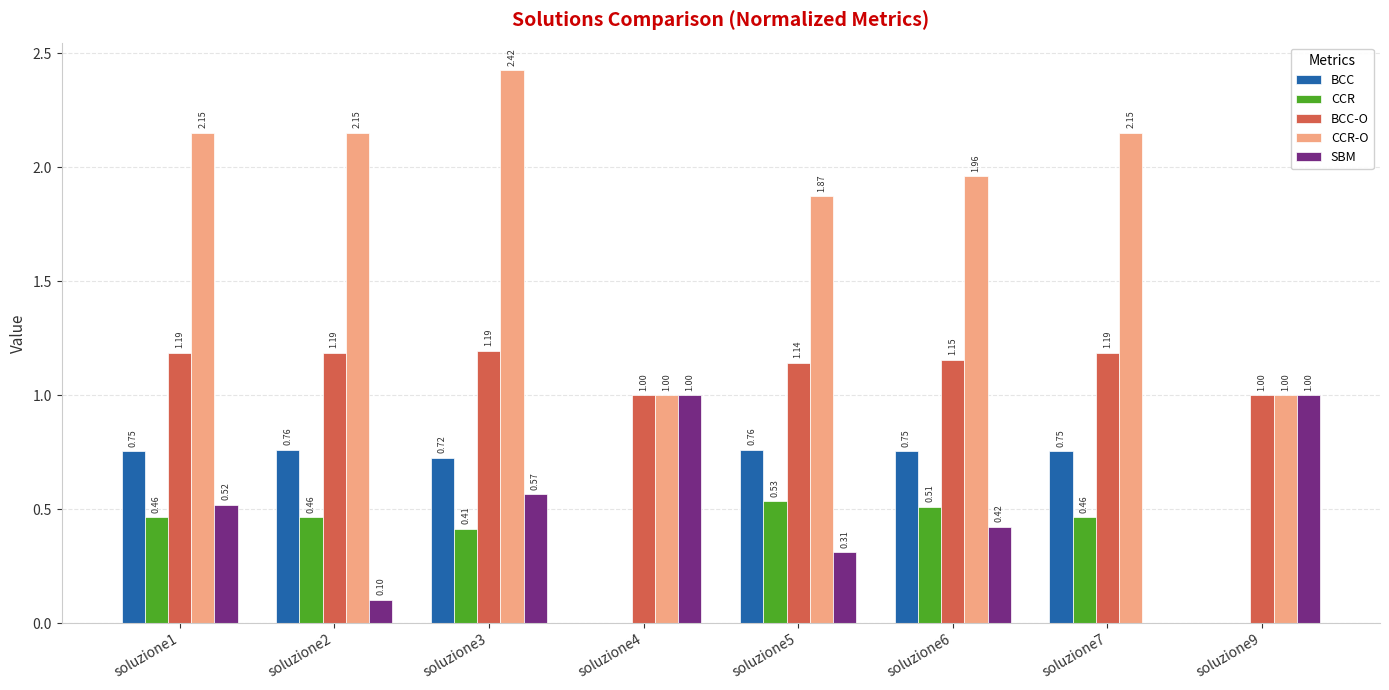

At which category is the sum across all series the highest?

soluzione3